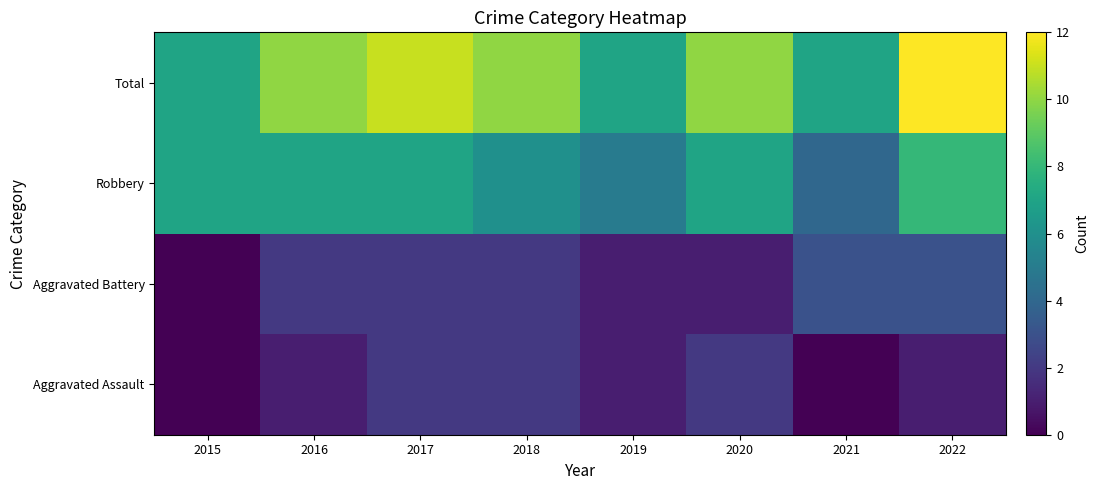

At 2020, list the series in order from largest to smallest.

Total, Robbery, Aggravated Assault, Aggravated Battery